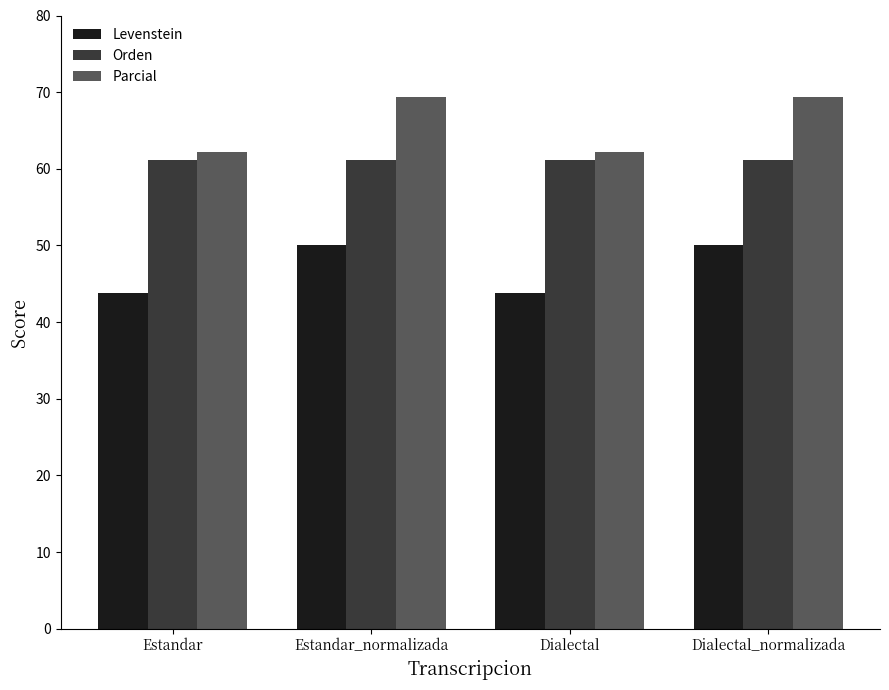

At how many categories does at least one series exceed 68?

2